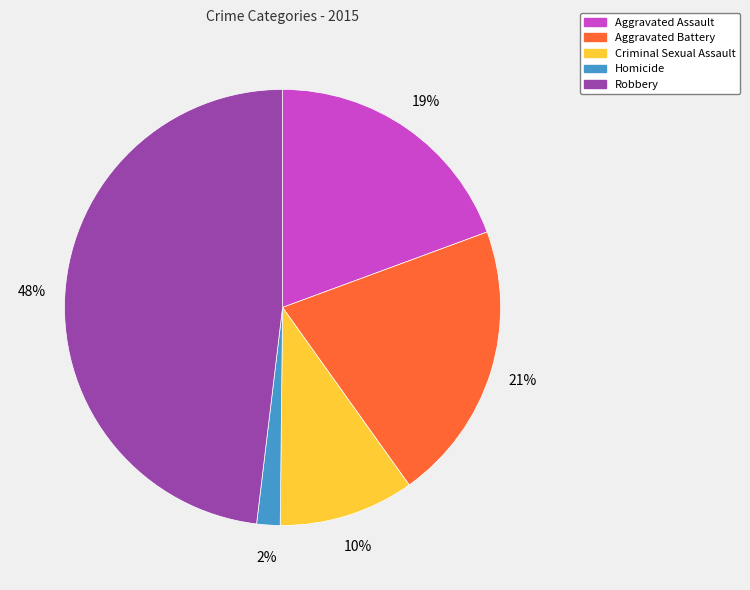

Which slice is the largest?

Robbery